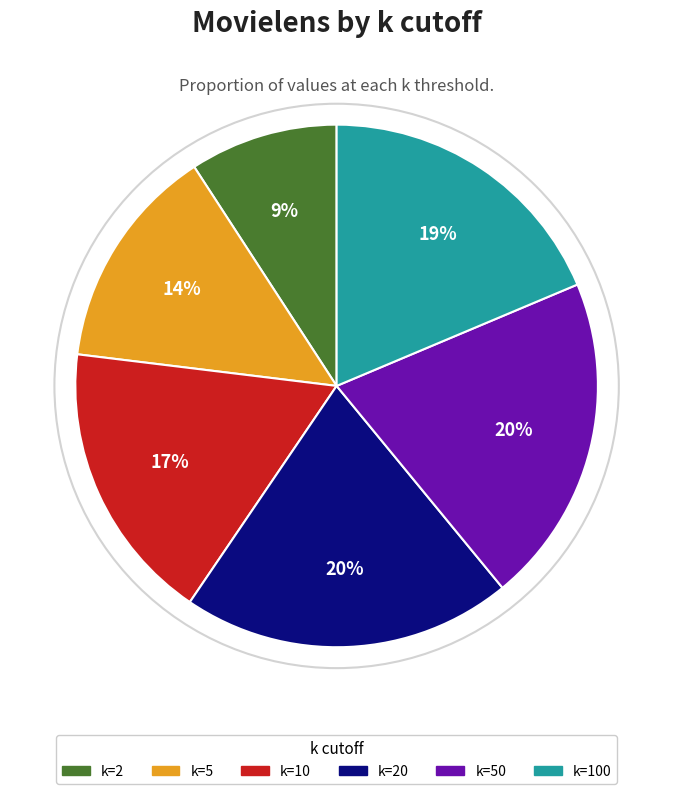

To the nearest percent, what is the difference between the largest and smallest slice percentages?

11%